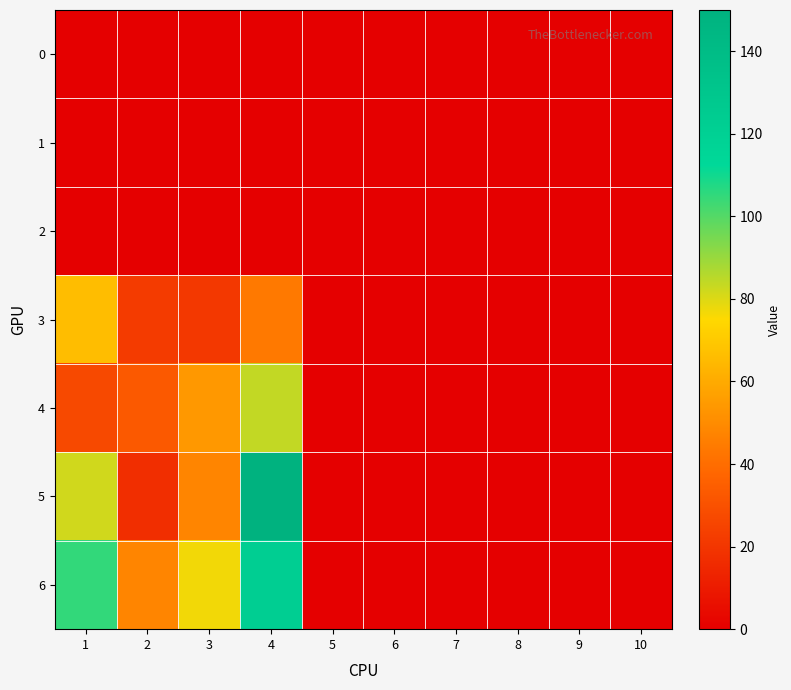

At which category is the sum across all series the highest?

4